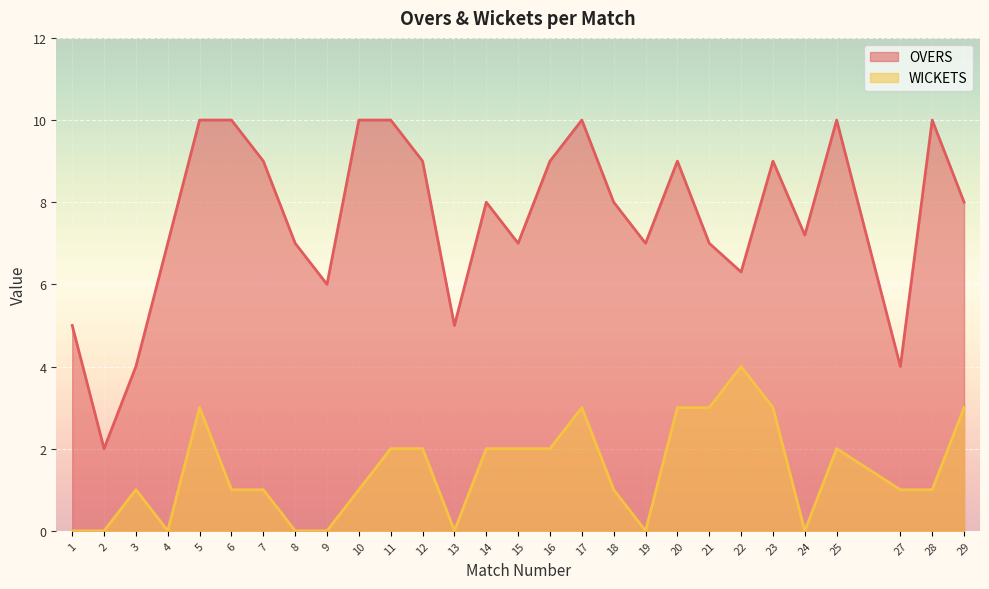

What are all the series names shown in the legend?

OVERS, WICKETS